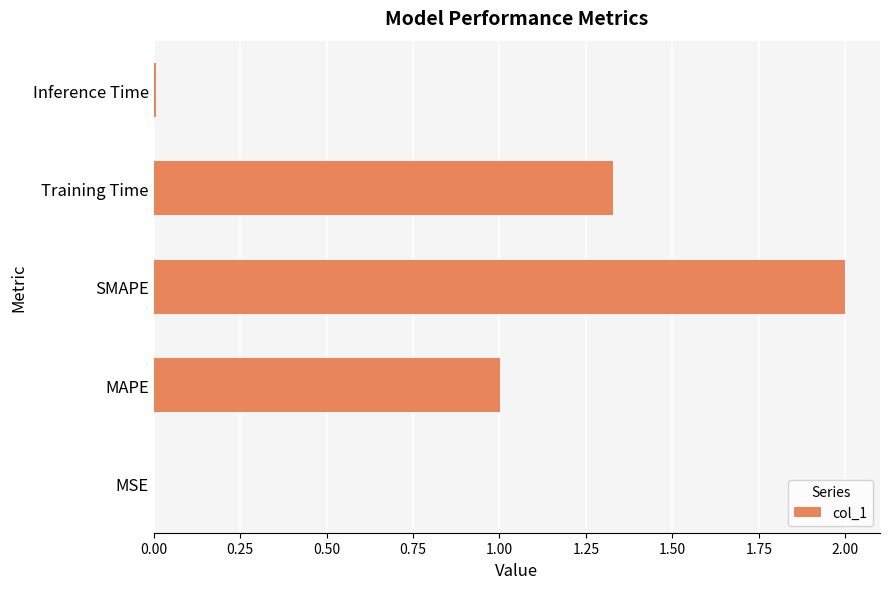

Which category has the highest value across all series?

SMAPE